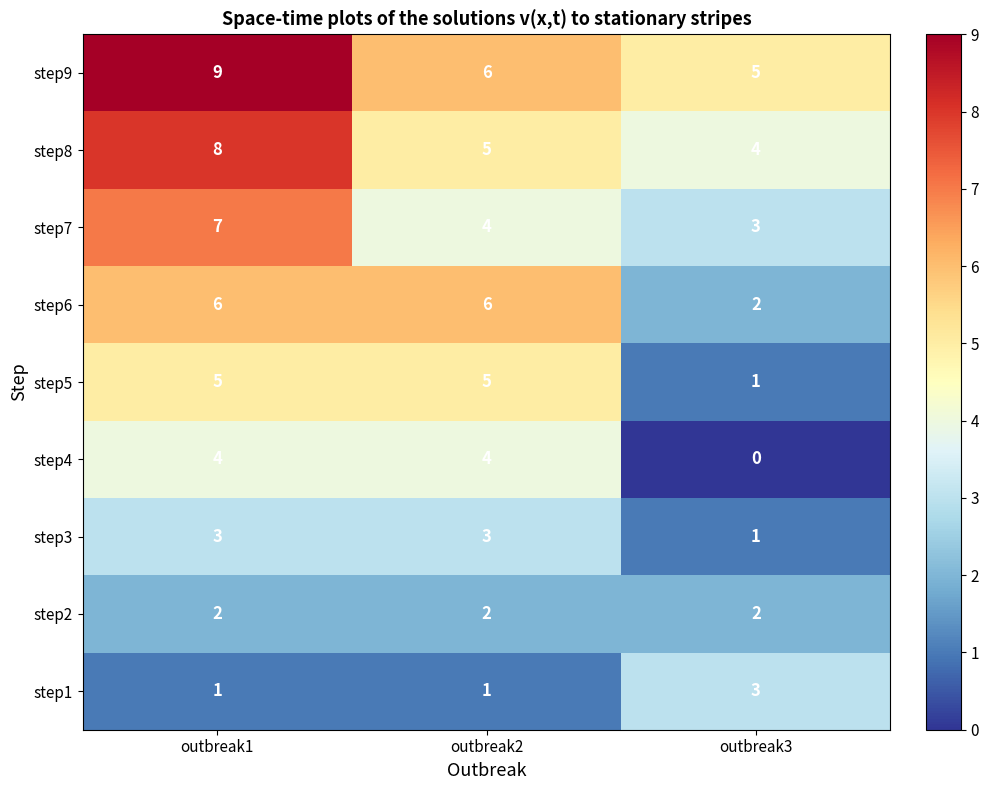

At which label does step1 reach its peak?

outbreak3